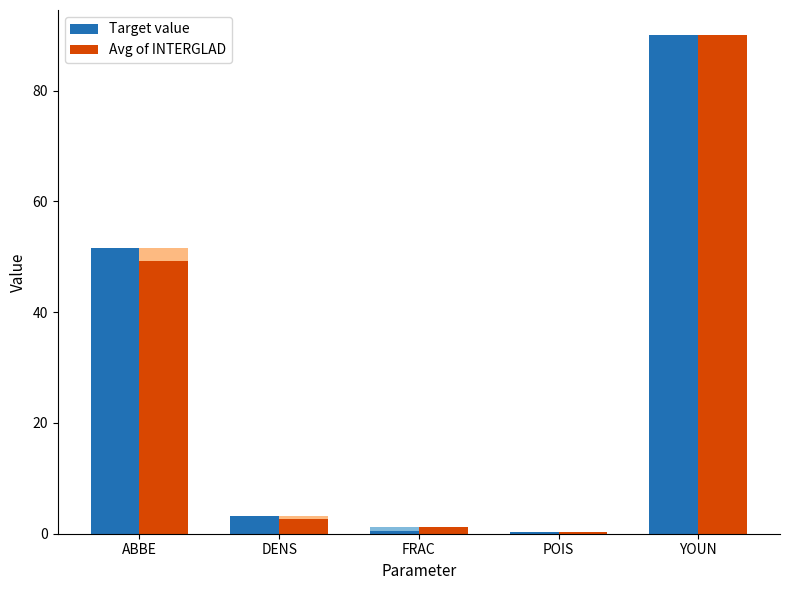

Reading left to right, transcribe all the data shown in this chart.

Target value: ABBE=51.6	DENS=3.2	FRAC=0.5	POIS=0.3	YOUN=90.0
Avg of INTERGLAD: ABBE=49.3	DENS=2.7	FRAC=1.2	POIS=0.2	YOUN=90.0